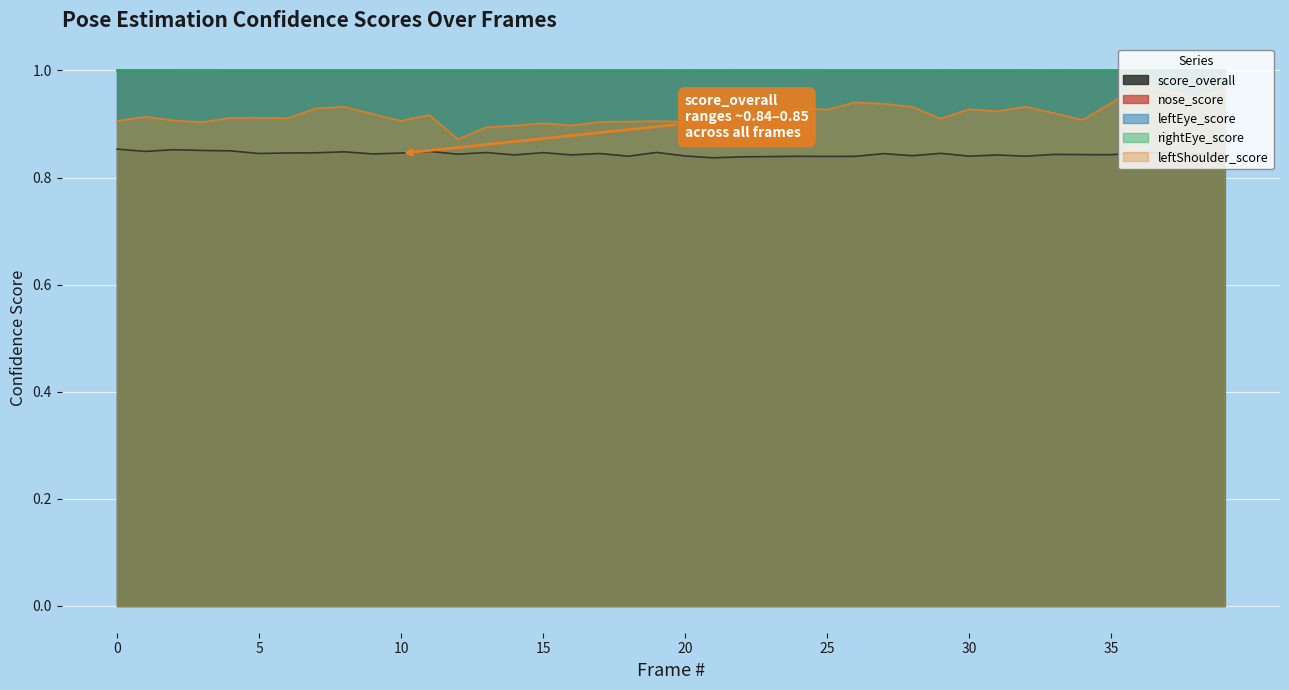

True or false: nose_score has a value of 1.0 at 17.

True